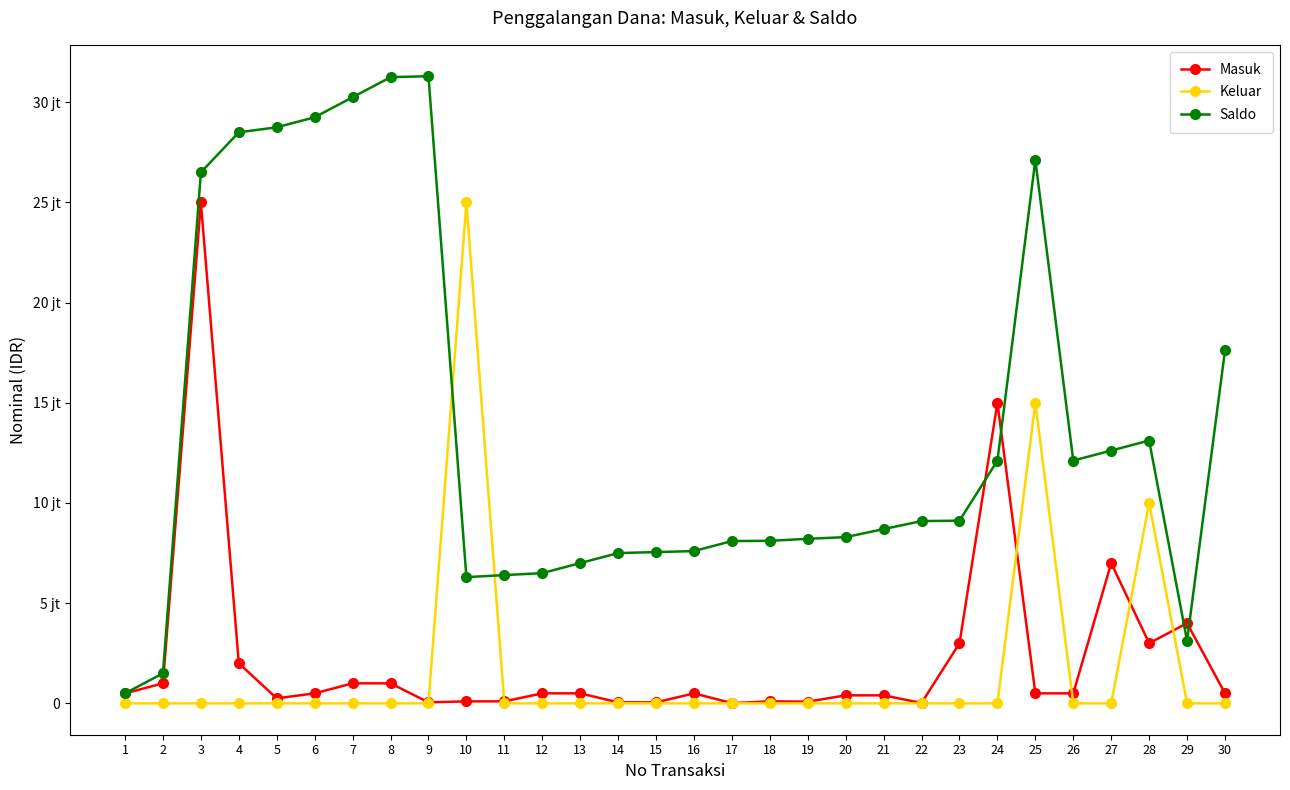

Is this an area chart (filled region under the line)?

No